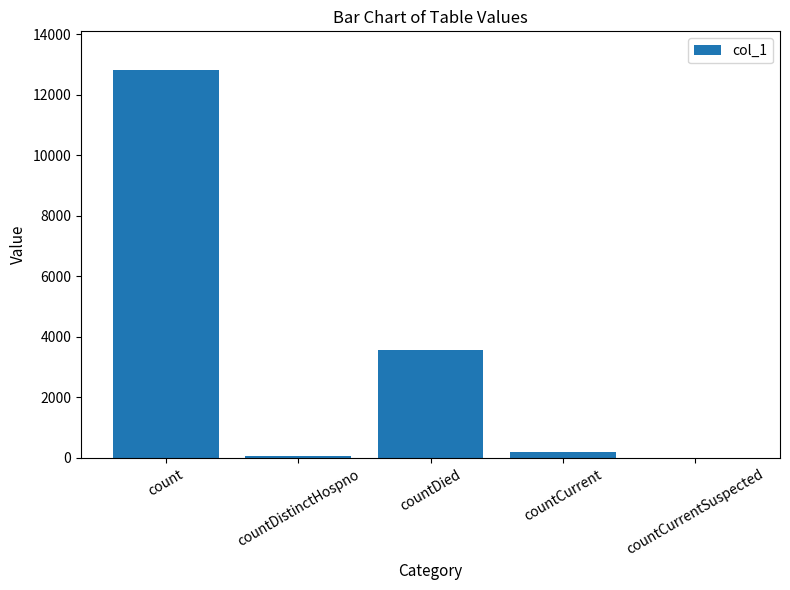

How many values are above zero?

4